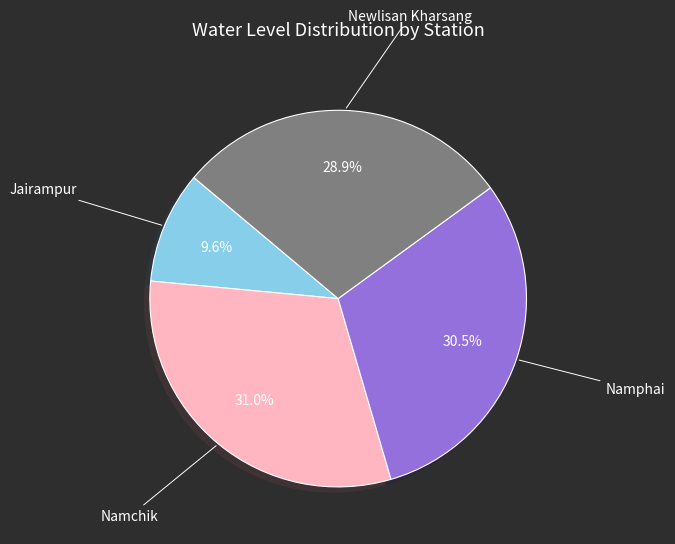

Count the number of slices in the pie.

4